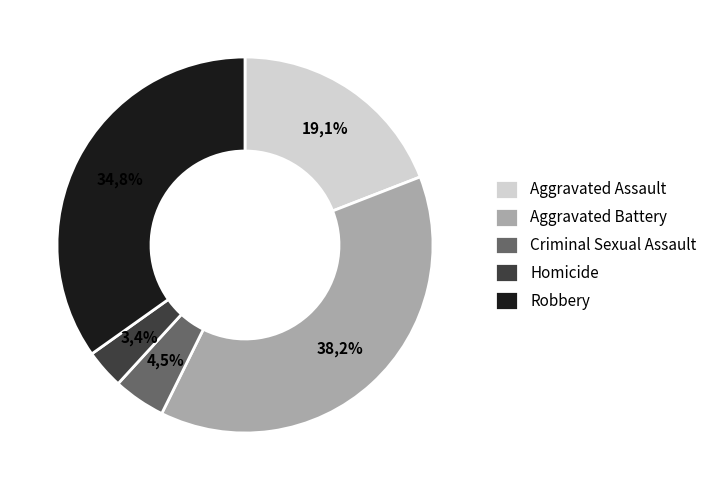

How many segments does this pie chart have?

5